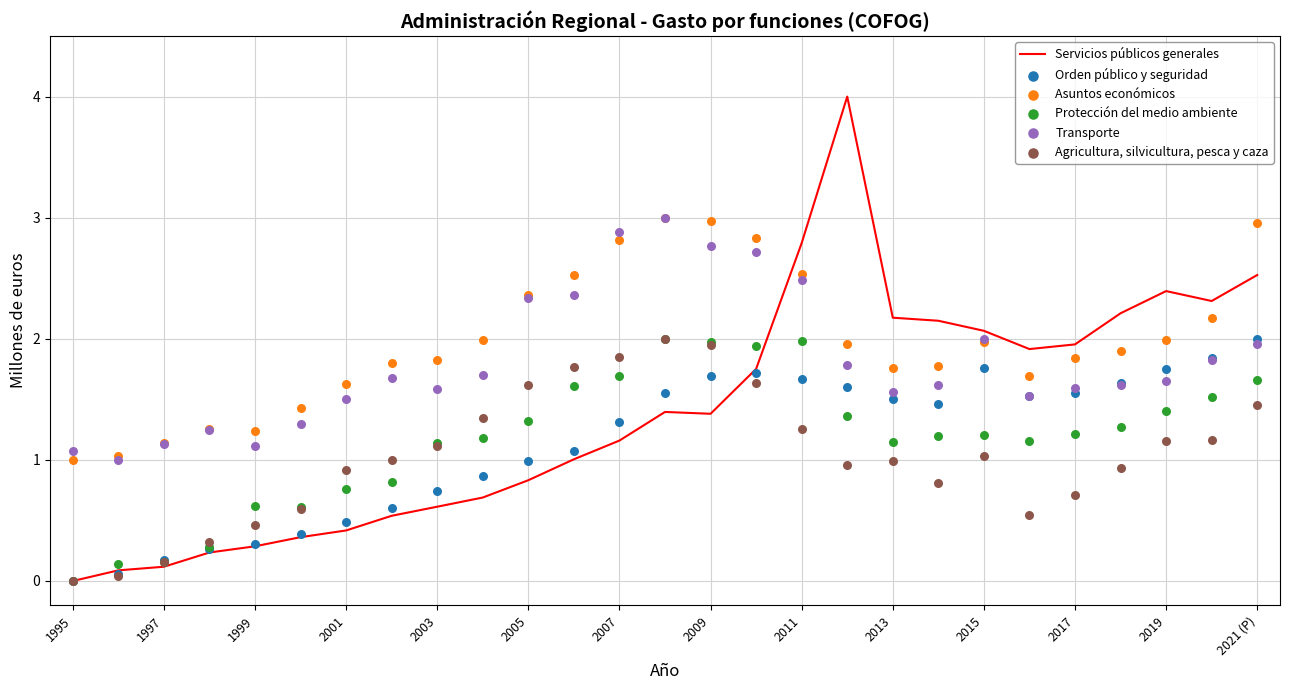

What is the highest value of the Servicios públicos generales series?

4.0